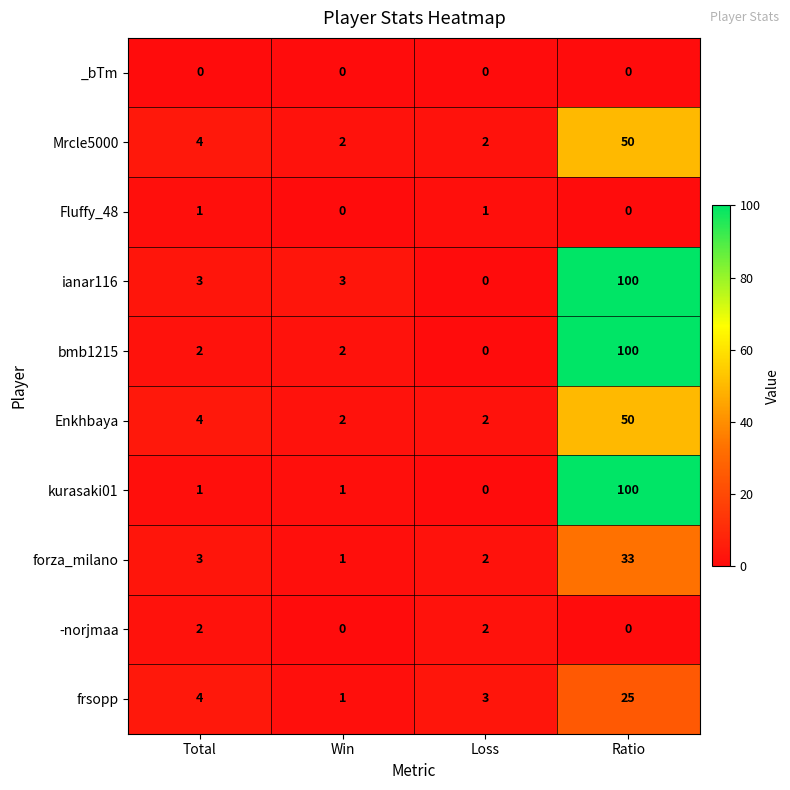

The ianar116 series shows 0 at Loss. True or false?

True